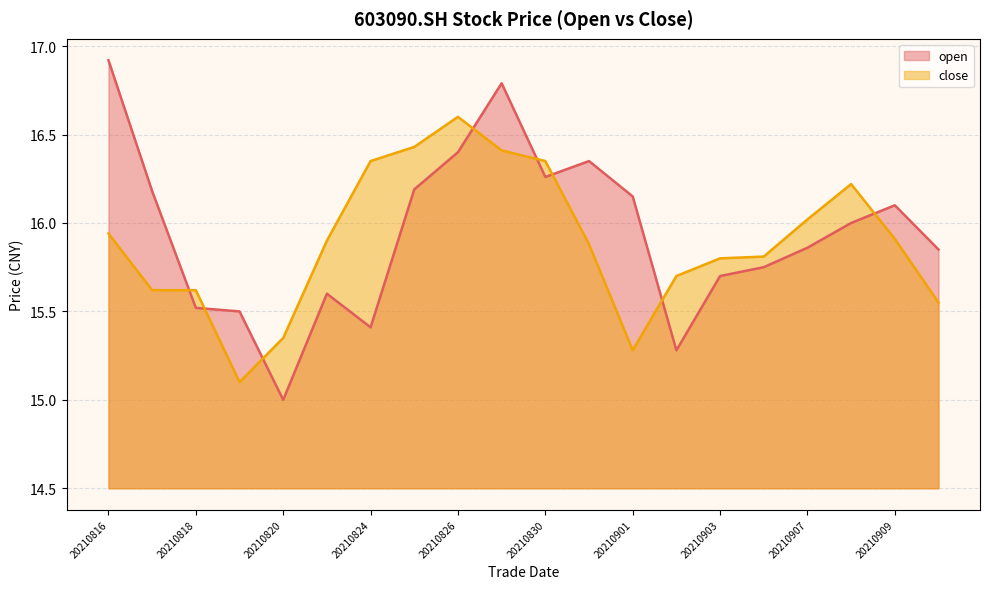

What is the sum of the close values at 20210902 and 20210824?

32.0